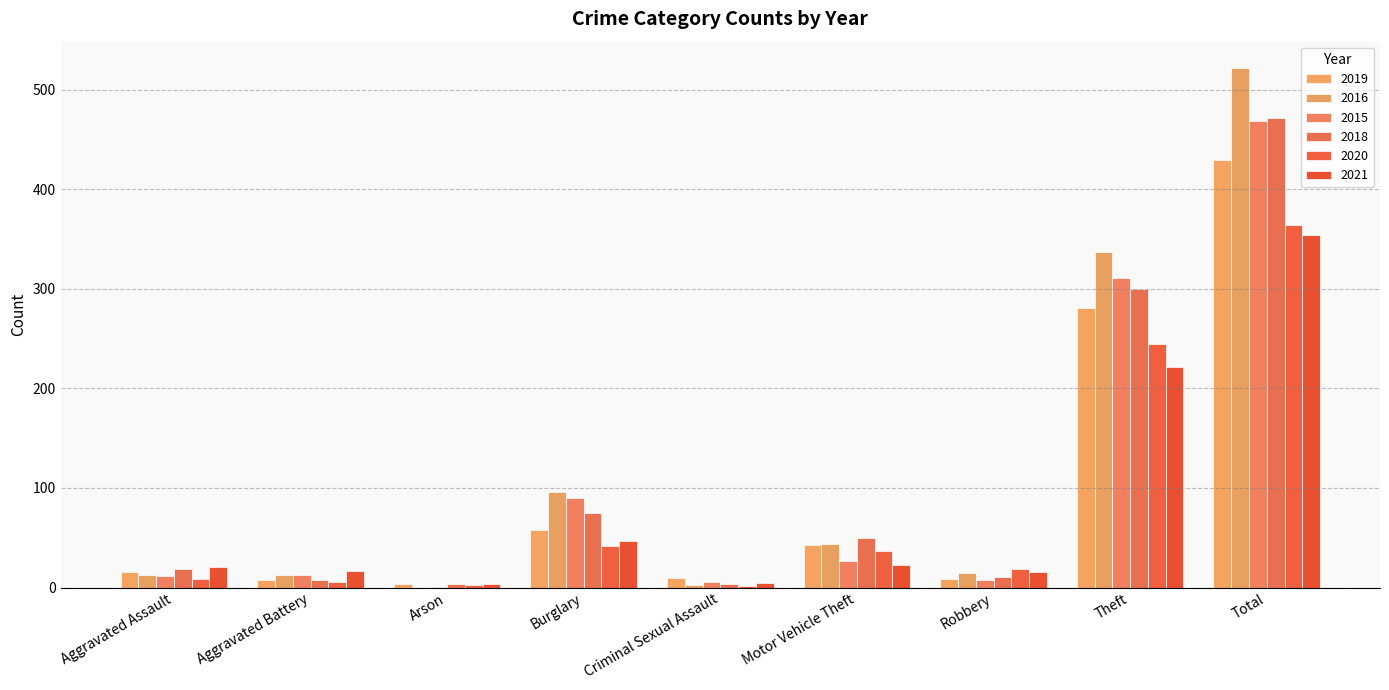

True or false: 2020 has a value of 9 at Robbery.

False